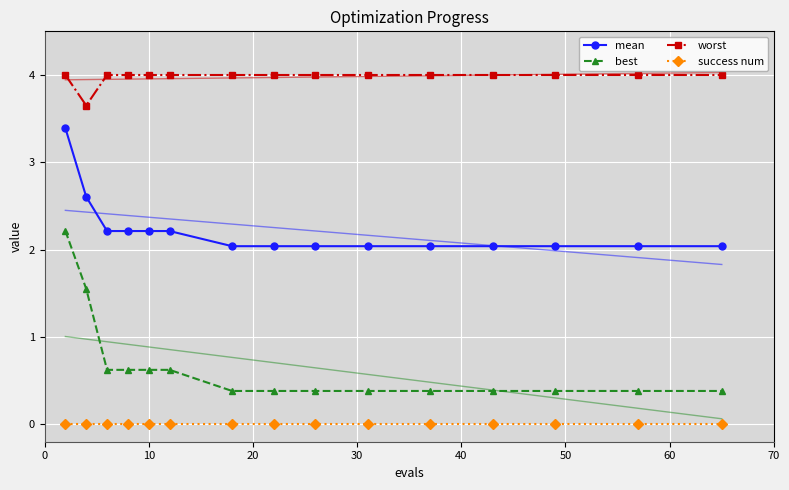

Which series has the largest total across all categories?

worst